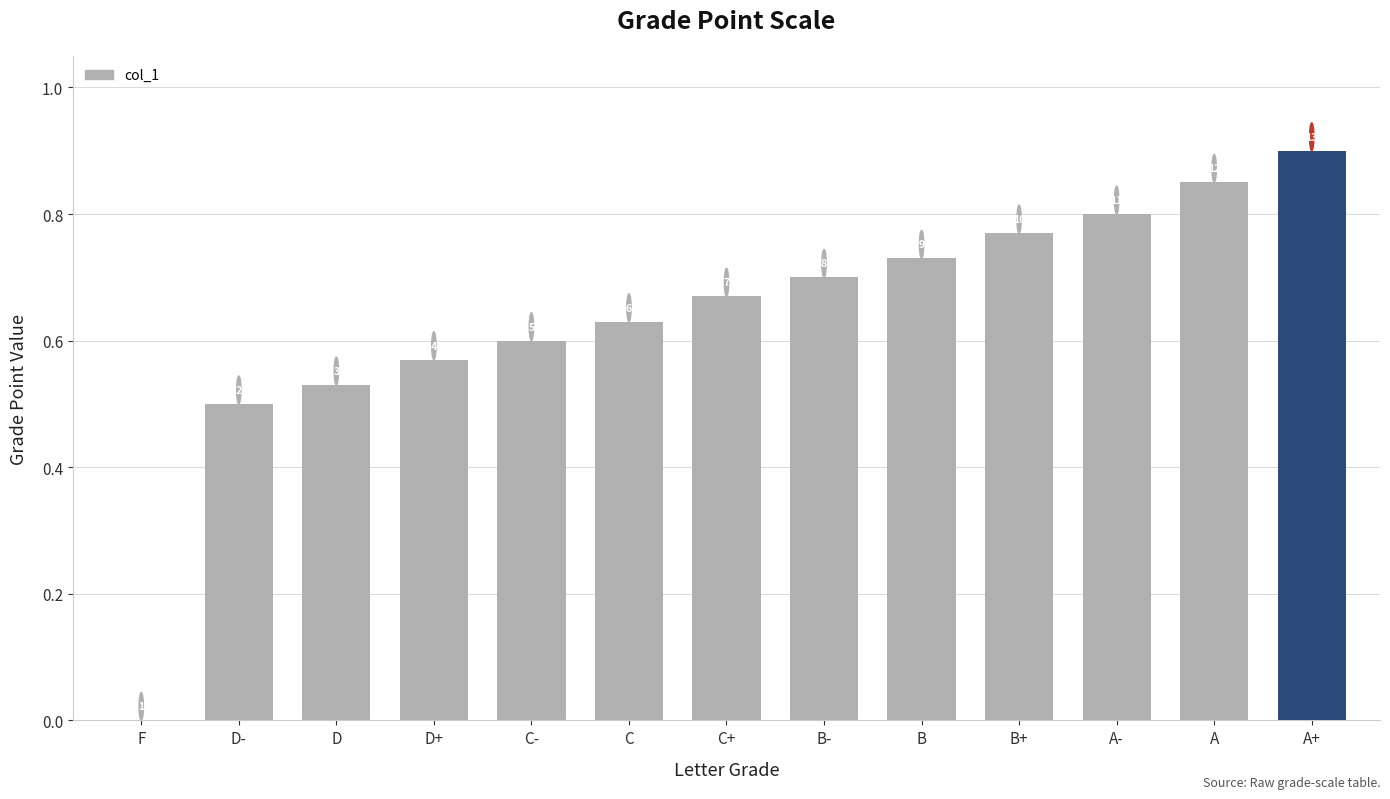

Count the values in the range 0 to 1.

13